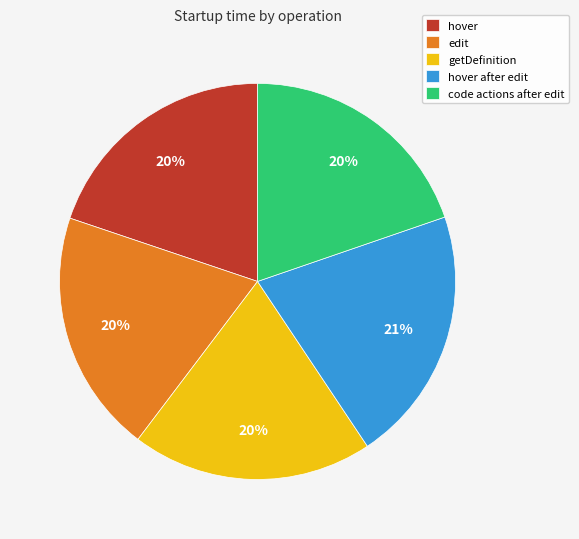

To the nearest percent, what percentage of the pie is hover?

20%